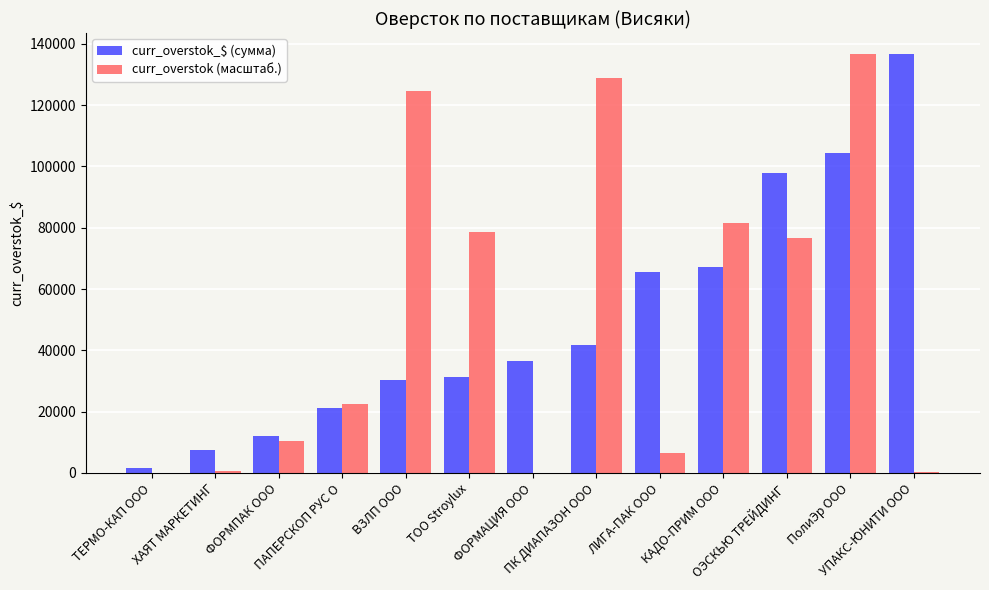

Is the value of curr_overstok_$ (сумма) at ЛИГА-ПАК ООО greater than the value of curr_overstok (масштаб.) at ВЗЛП ООО?

No